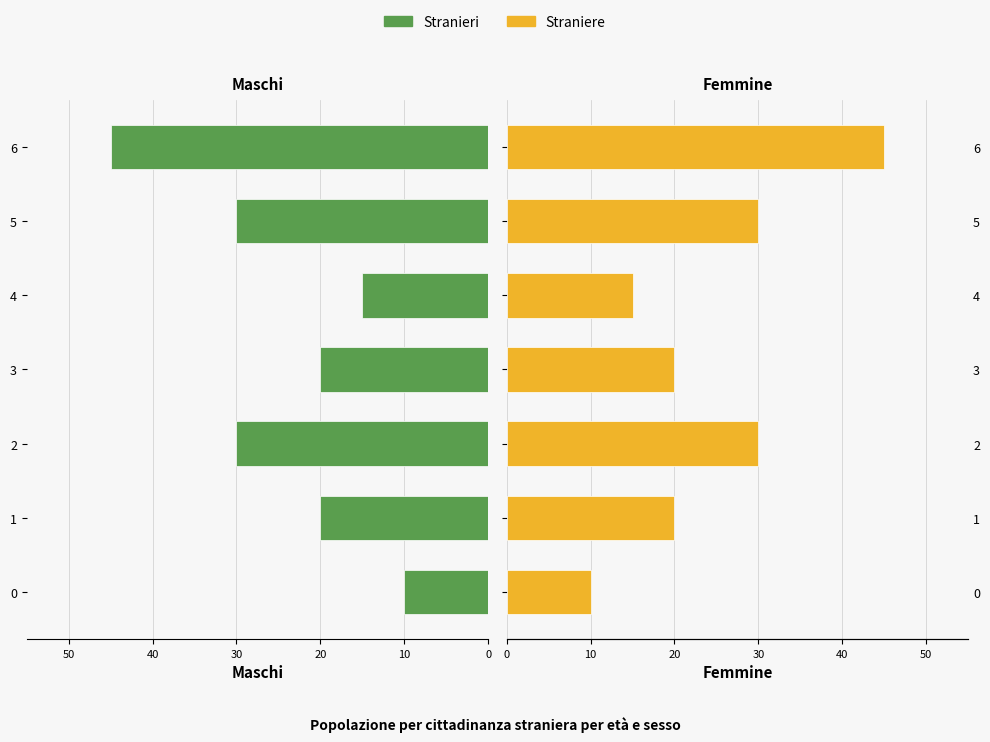

Does the chart contain any negative values?

Yes